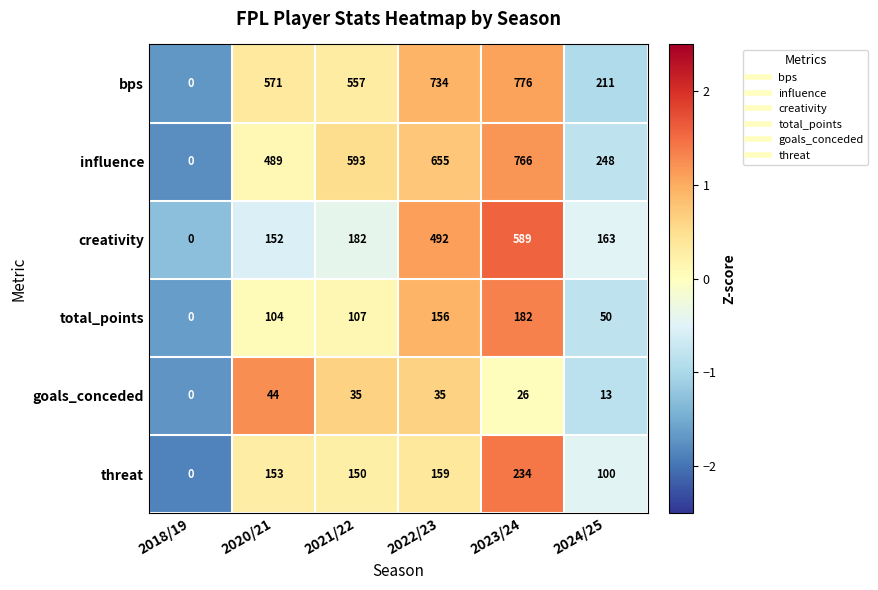

Count the number of data series in this chart.

6